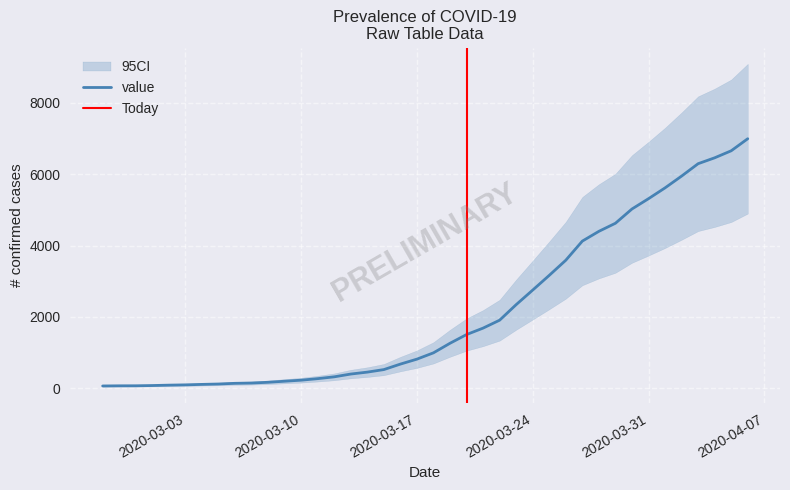

Which label corresponds to the largest value in the chart?

2020-04-06